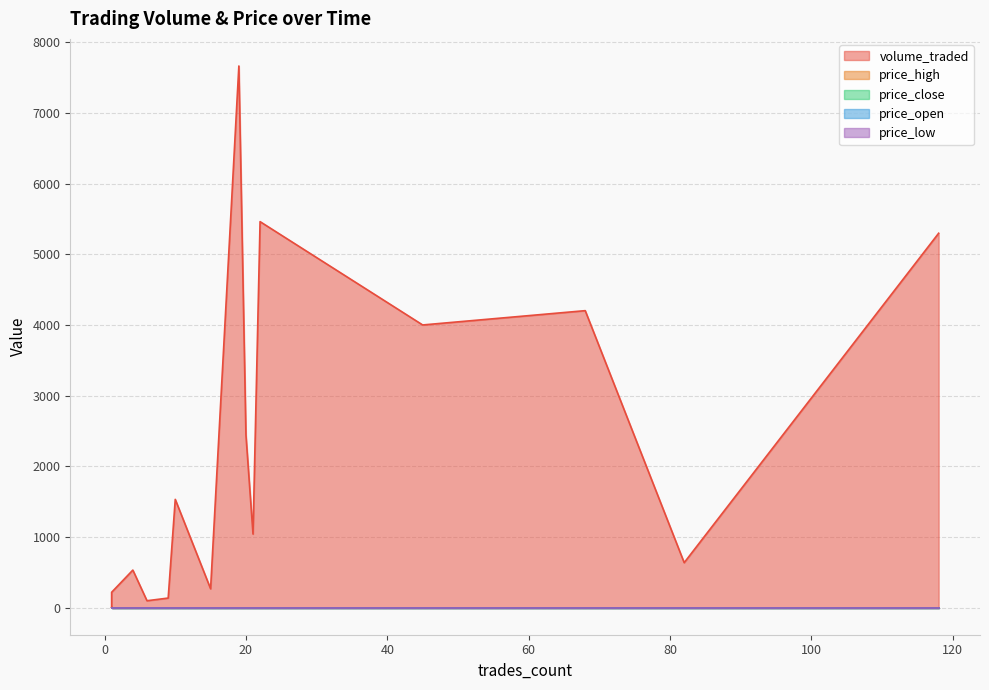

Is it true that price_open equals 0.0 at 18?

True